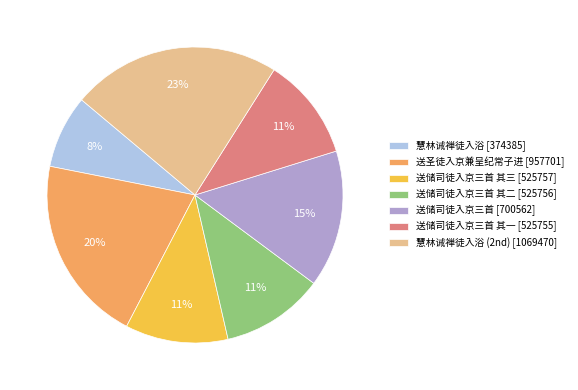

Does any single category account for the majority?

No